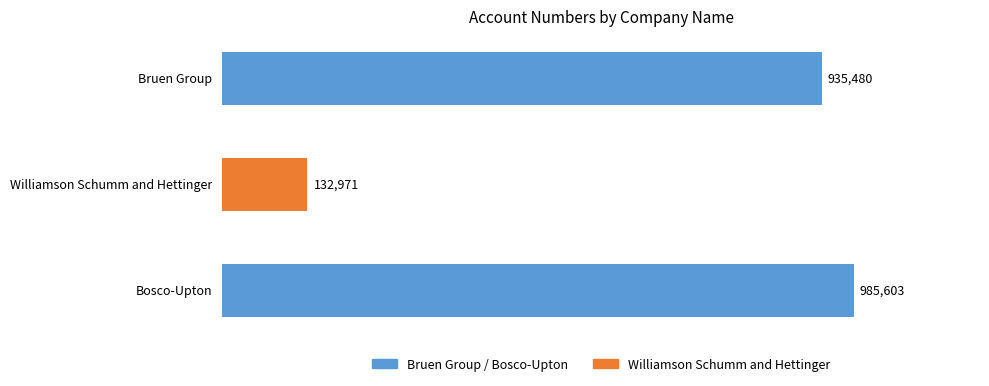

Rank the categories by value from highest to lowest.

Bosco-Upton, Bruen Group, Williamson Schumm and Hettinger